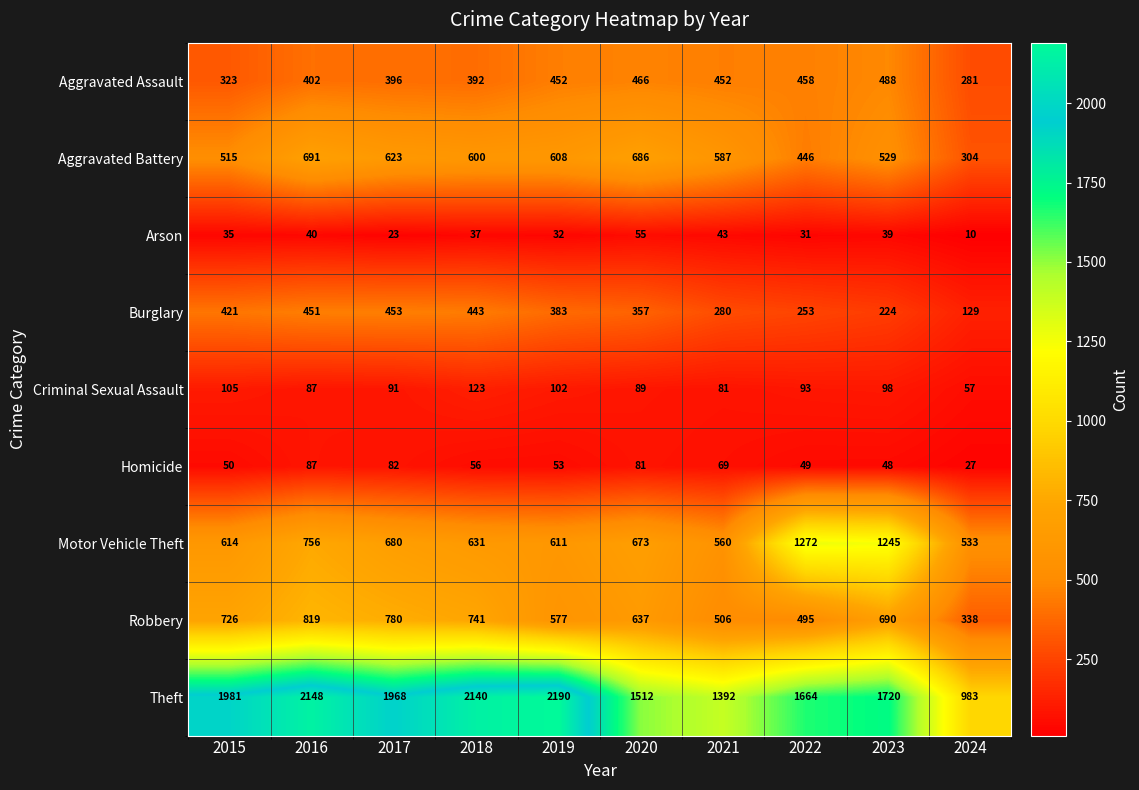

What is the total value across all series at 2023?

5081